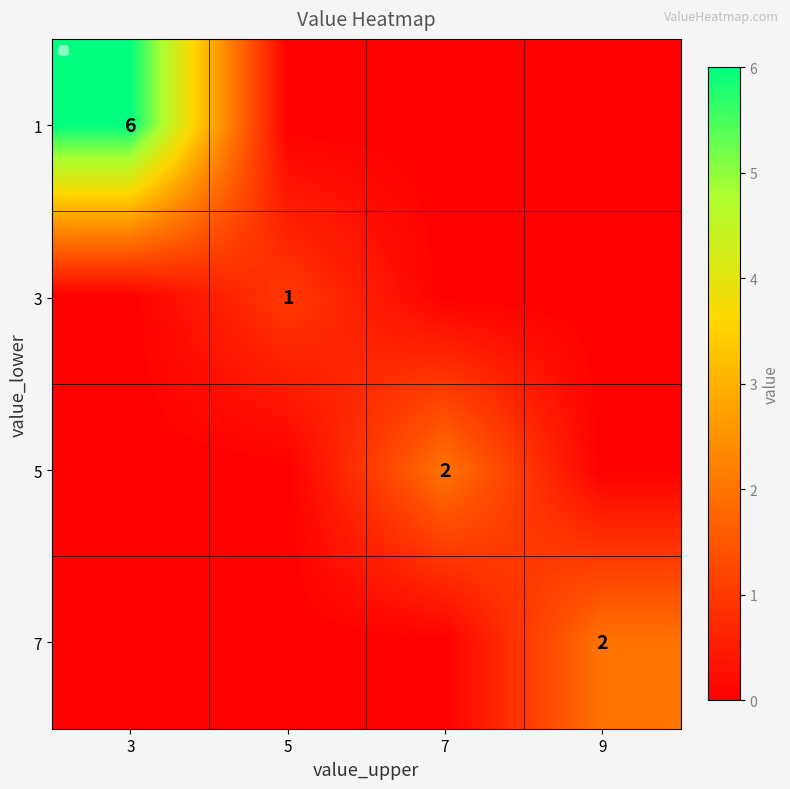

Is it true that 7 equals 2 at 9?

True